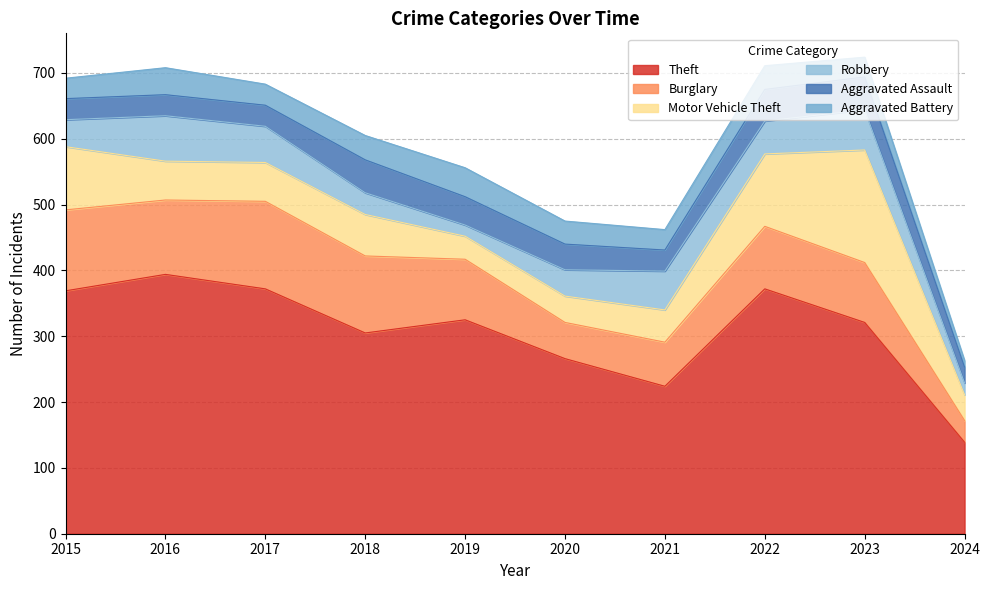

Reading left to right, list all the values displayed in this chart.

Theft: 369	394	372	305	325	266	224	372	321	139
Burglary: 123	113	133	117	92	55	67	95	91	33
Motor Vehicle Theft: 96	59	59	63	35	40	49	110	171	39
Robbery: 41	69	55	33	17	40	59	50	61	18
Aggravated Assault: 32	32	32	50	43	39	32	48	50	24
Aggravated Battery: 31	41	32	37	44	35	31	36	30	10